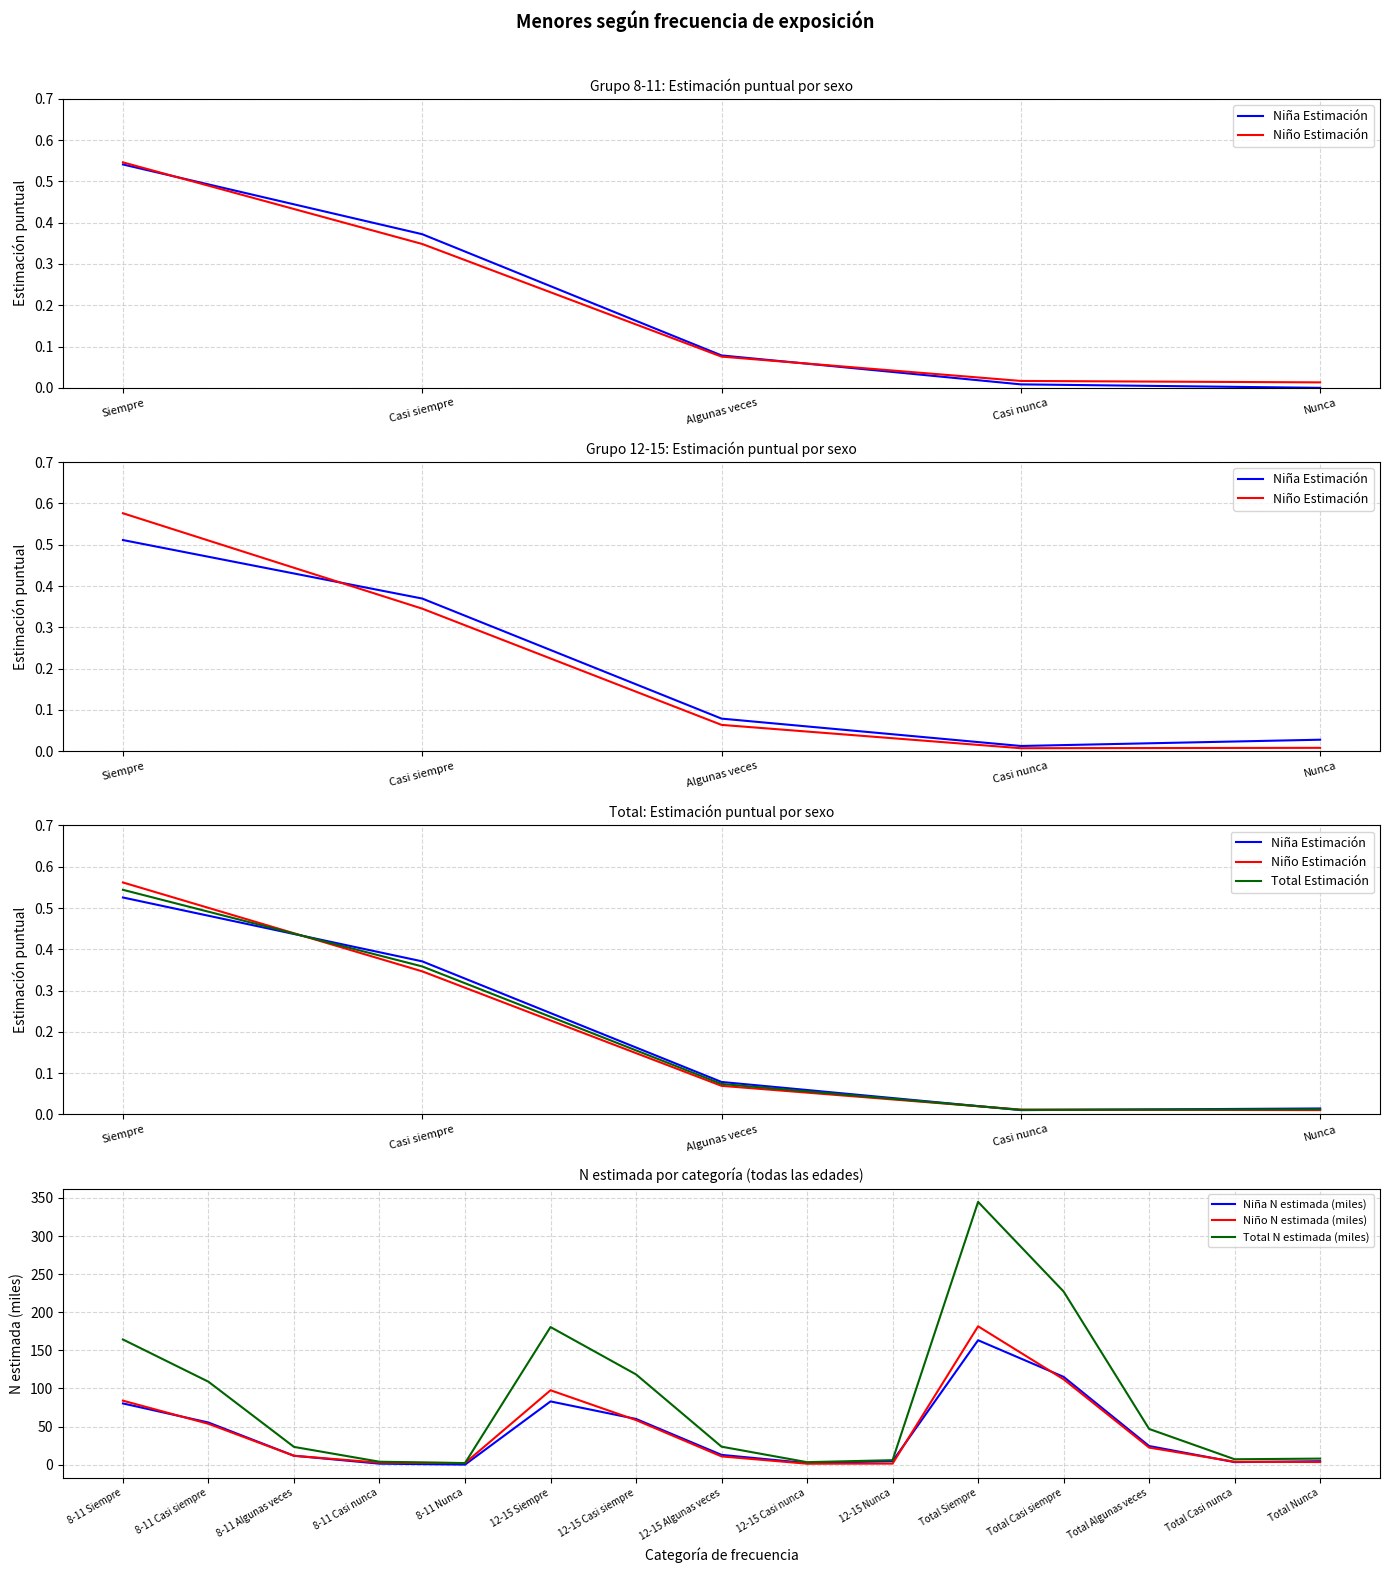

True or false: Total - N estimada and Niña - N estimada cross at least once.

False